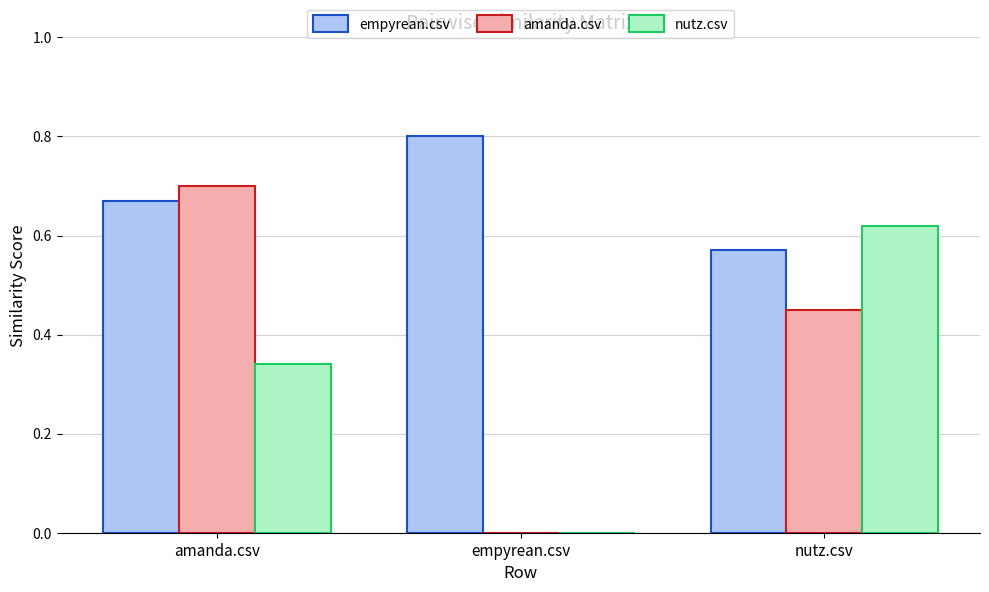

What is the sum of all empyrean.csv values?

2.0